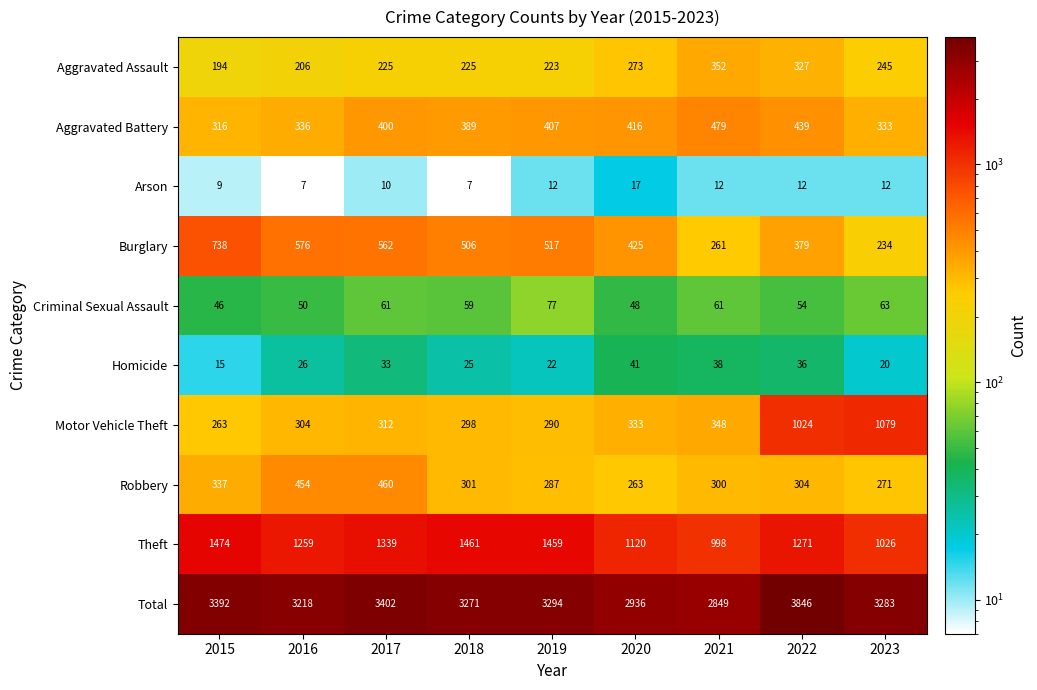

What is the sum of the Burglary values at 2023 and 2022?

613